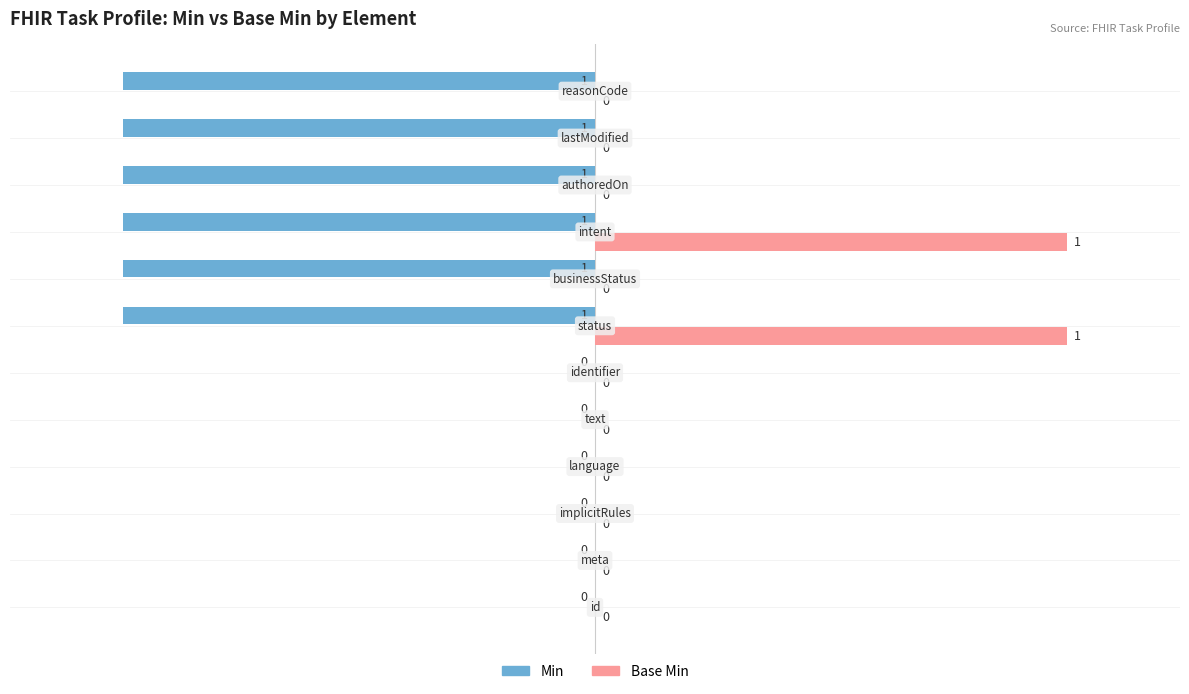

What is the maximum value shown in the chart?

5